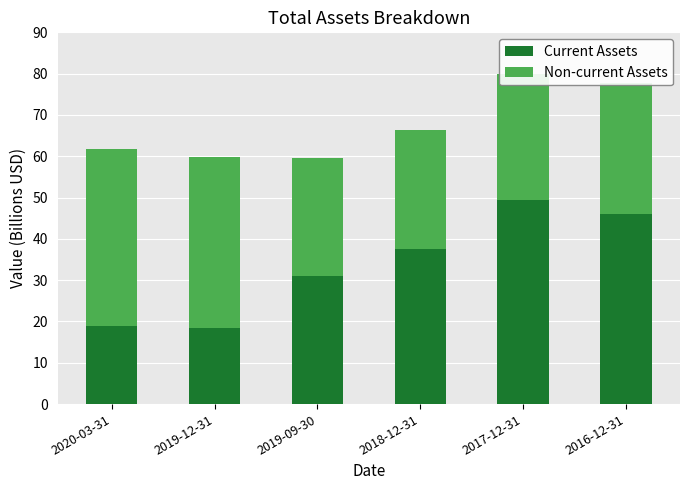

True or false: Current Assets has a value of 46.0 at 2016-12-31.

True